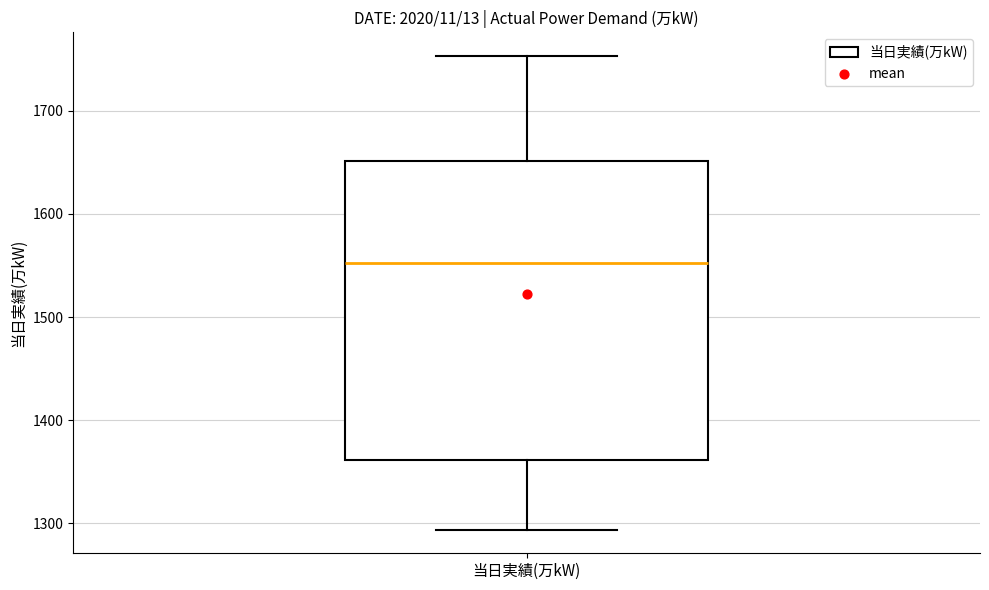

Transcribe this box plot: give where the median line is, the range the box spans, and where the two whiskers end, as read against the y-axis. The values are not printed on the chart, so give them approximately, as read against the axis.

median 1550, box 1360 to 1650, whiskers 1290 to 1750